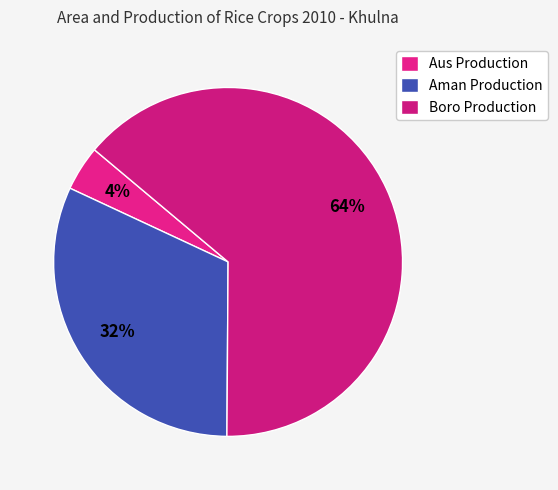

How much of the chart is everything except Boro Production?

36.0%